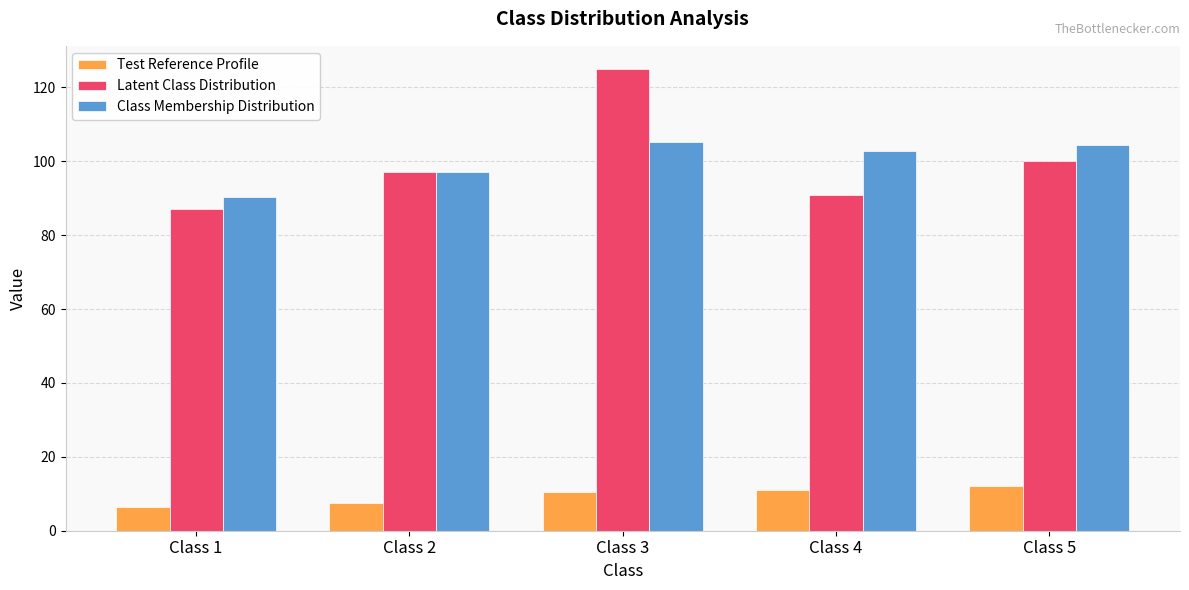

Which series has the widest spread of values?

Latent Class Distribution